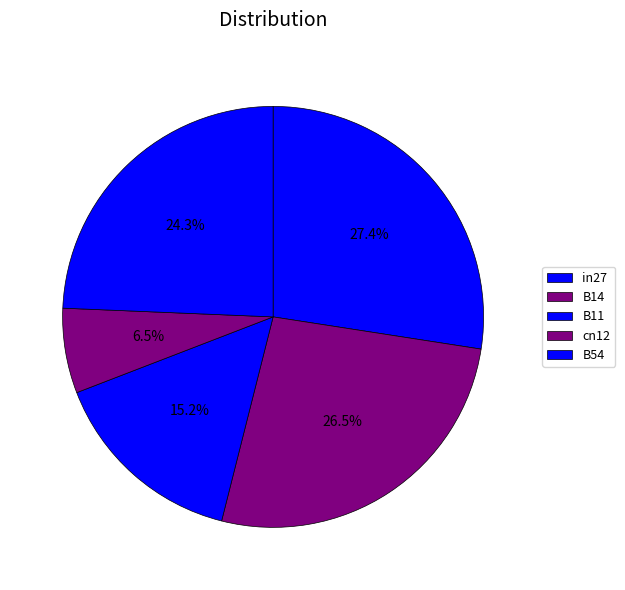

Is it true that B54 is 24% of the pie?

True